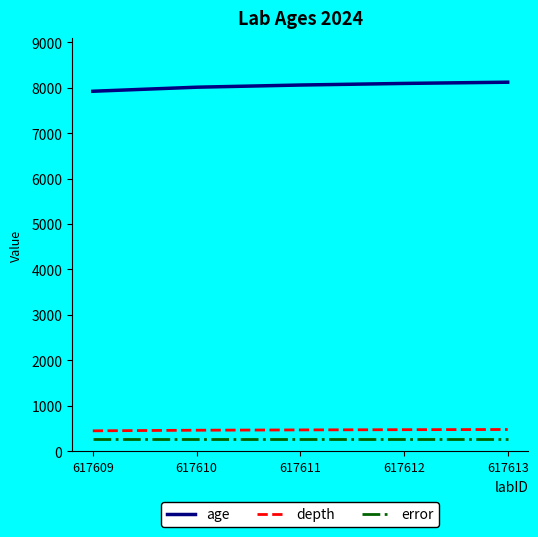

Does the chart display data point markers on the line(s)?

No